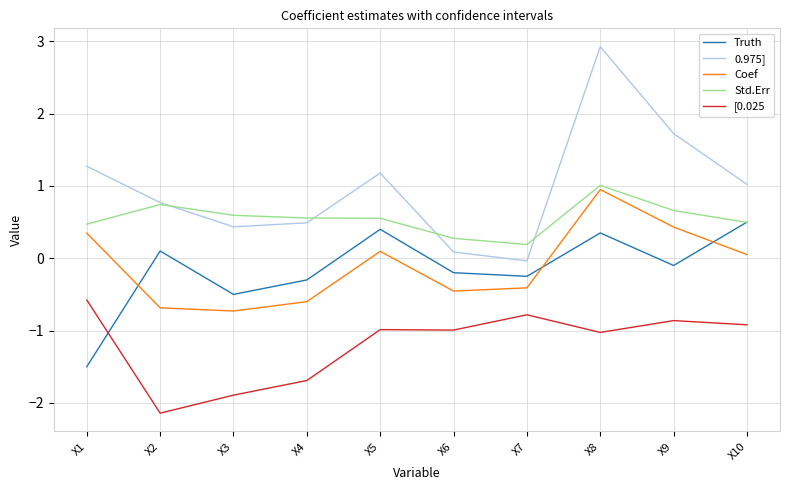

The value of Std.Err at X5 is 0.3. True or false?

False